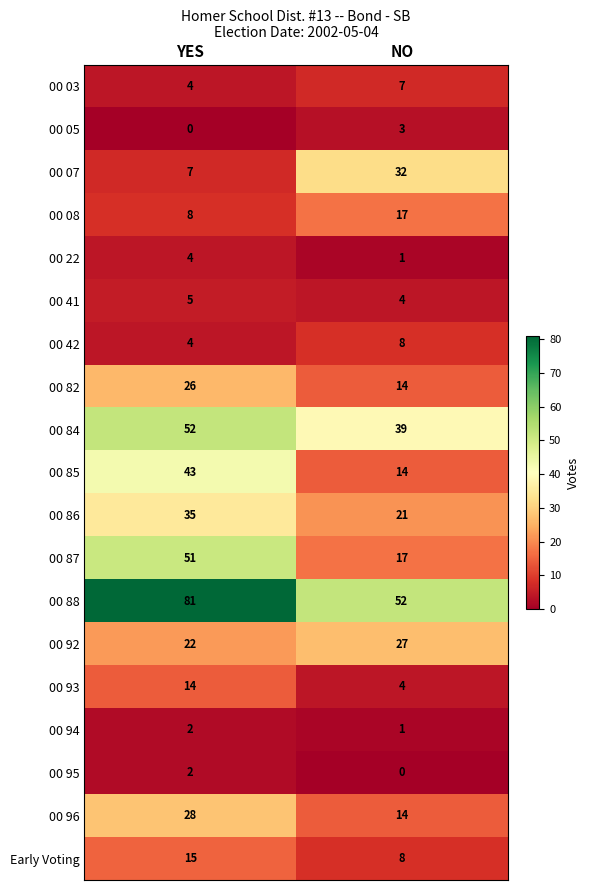

At which label is 00 41 closest to 4?

NO